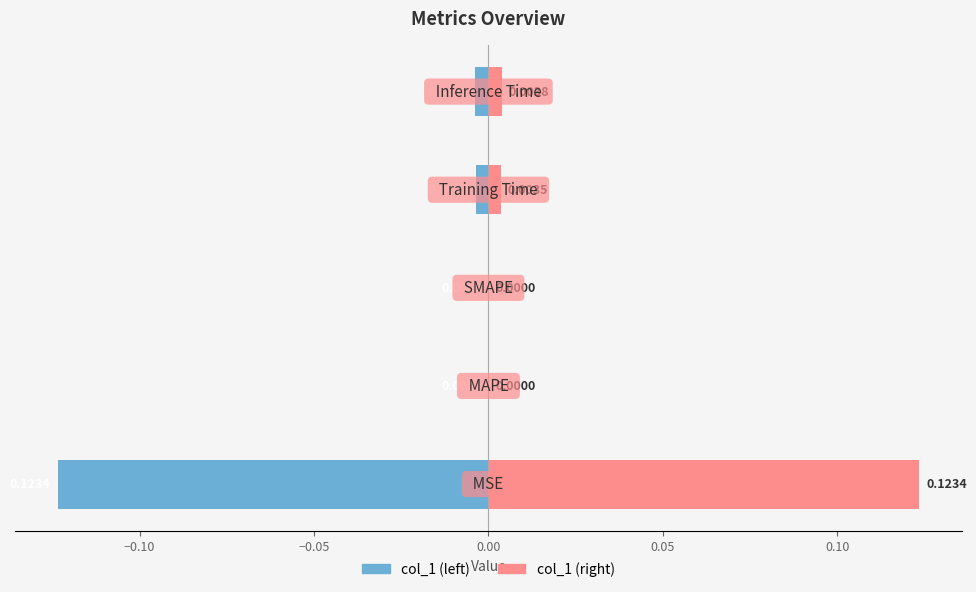

Is it true that col_1 (left) equals -0.0 at 0.00?

True